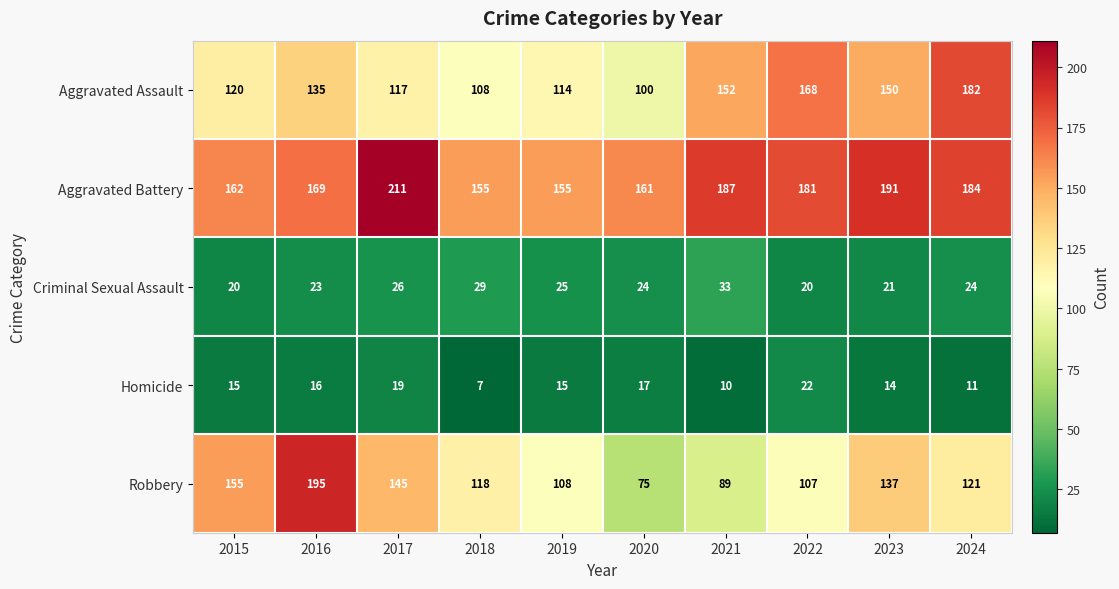

Which series has the widest spread of values?

Robbery